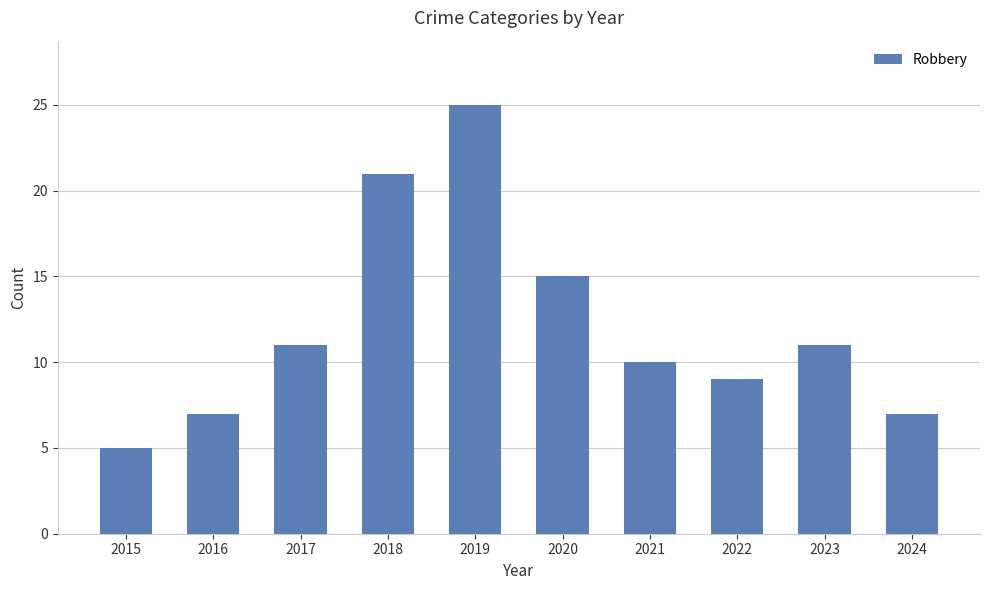

Is it true that the value at 2020 is 15?

True